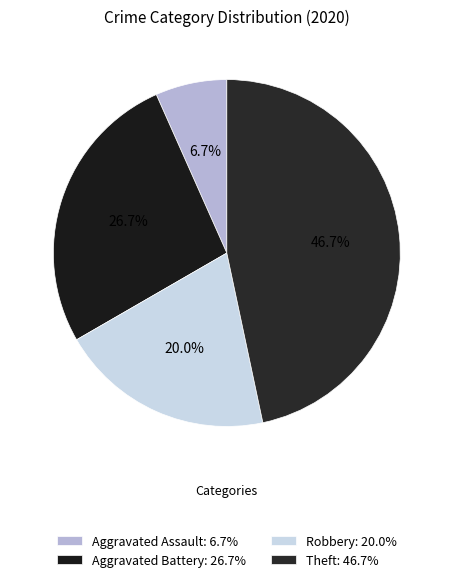

To the nearest percent, what is the average slice percentage?

25%